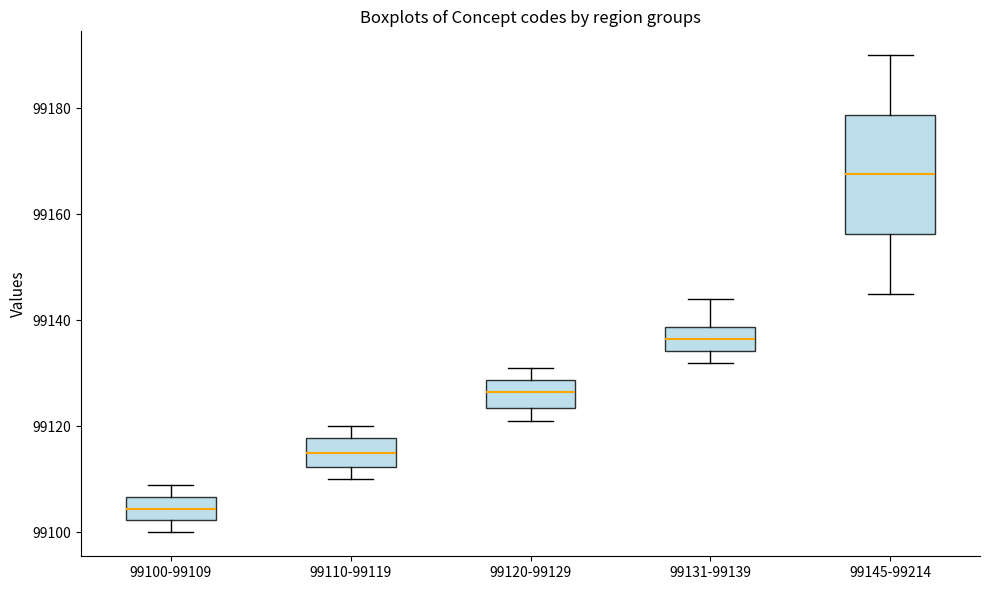

Reading left to right, read every box against the y-axis: the position of its median line, the range the box covers, and the ends of its whiskers. The values are not printed on the chart, so give them approximately, as read against the axis.

99100-99109: median 99104, box 99102 to 99106, whiskers 99100 to 99110
99110-99119: median 99116, box 99112 to 99118, whiskers 99110 to 99120
99120-99129: median 99126, box 99124 to 99128, whiskers 99122 to 99132
99131-99139: median 99136, box 99134 to 99138, whiskers 99132 to 99144
99145-99214: median 99168, box 99156 to 99178, whiskers 99146 to 99190